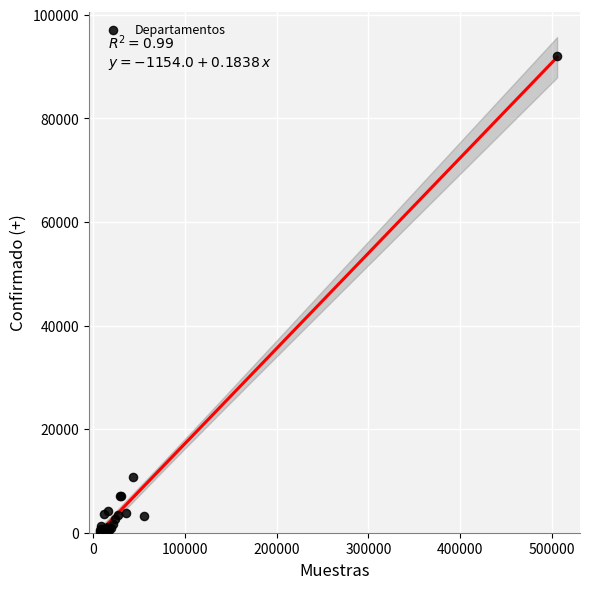

What Y value in the scatter plot is closest to 46109?

10781